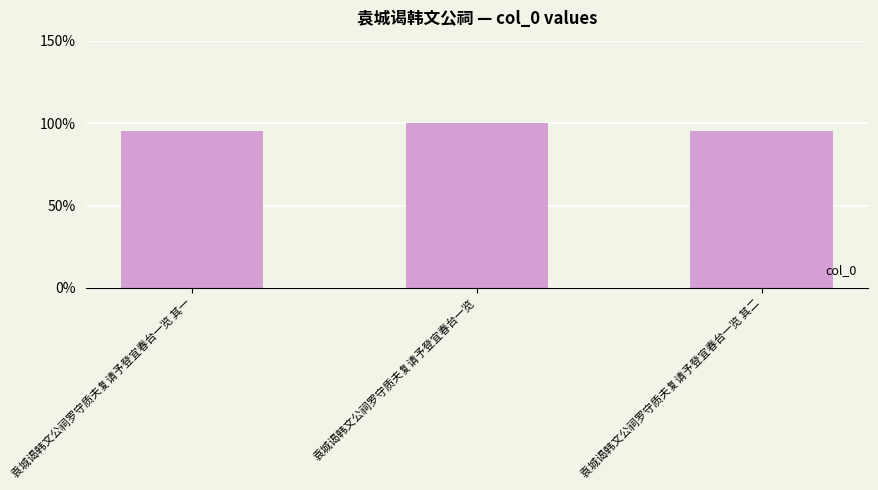

List the labels in order of value, largest first.

袁城谒韩文公祠罗守质夫复请予登宜春台一览, 袁城谒韩文公祠罗守质夫复请予登宜春台一览 其二, 袁城谒韩文公祠罗守质夫复请予登宜春台一览 其一